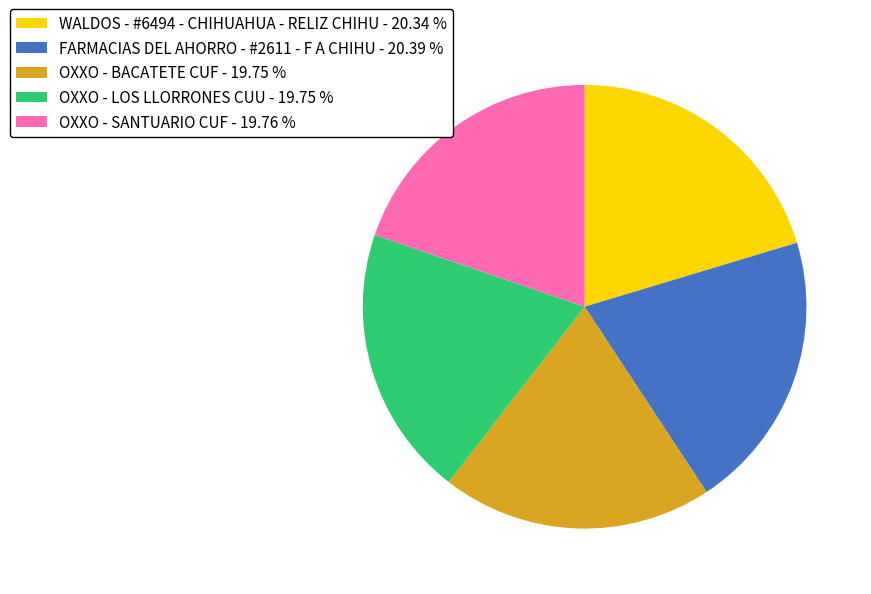

Combined, do OXXO - BACATETE CUF and FARMACIAS DEL AHORRO - #2611 - F A CHIHU account for over 50%?

No